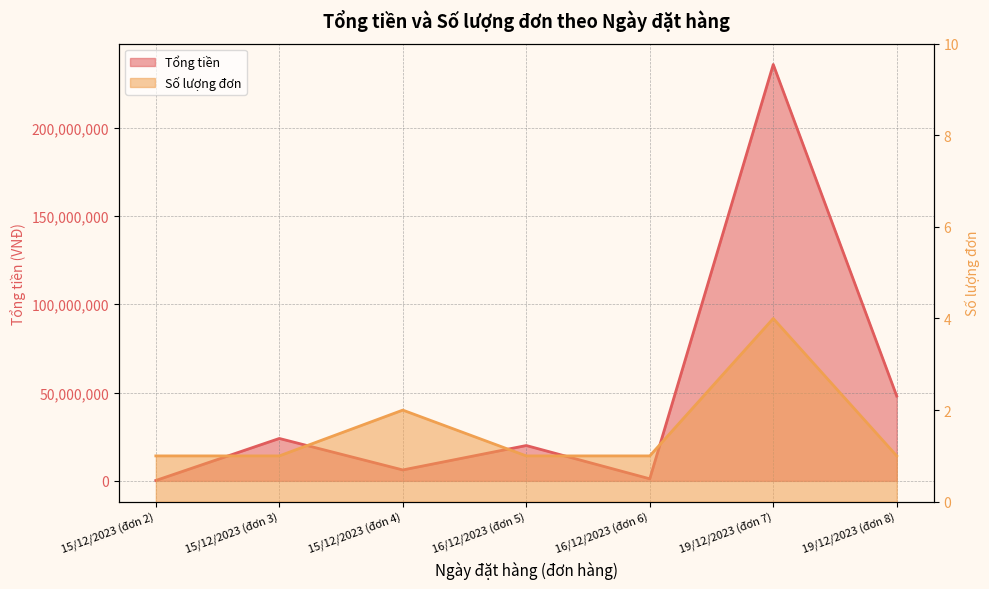

What is the label of the 5th point from the right?

15/12/2023 (đơn 4)